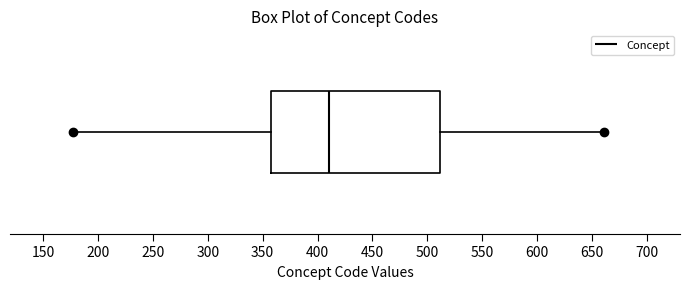

Transcribe this box plot: give where the median line is, the range the box spans, and where the two whiskers end, as read against the x-axis. The values are not printed on the chart, so give them approximately, as read against the axis.

median 410, box 360 to 510, whiskers 175 to 660